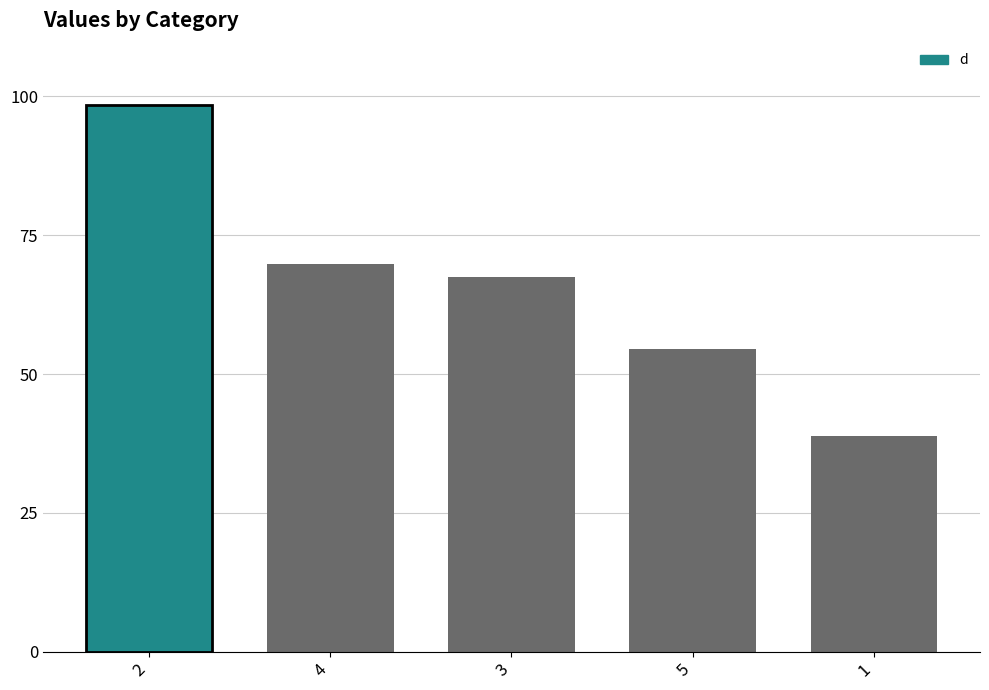

What is the value of the 4th bar from the left?

54.5